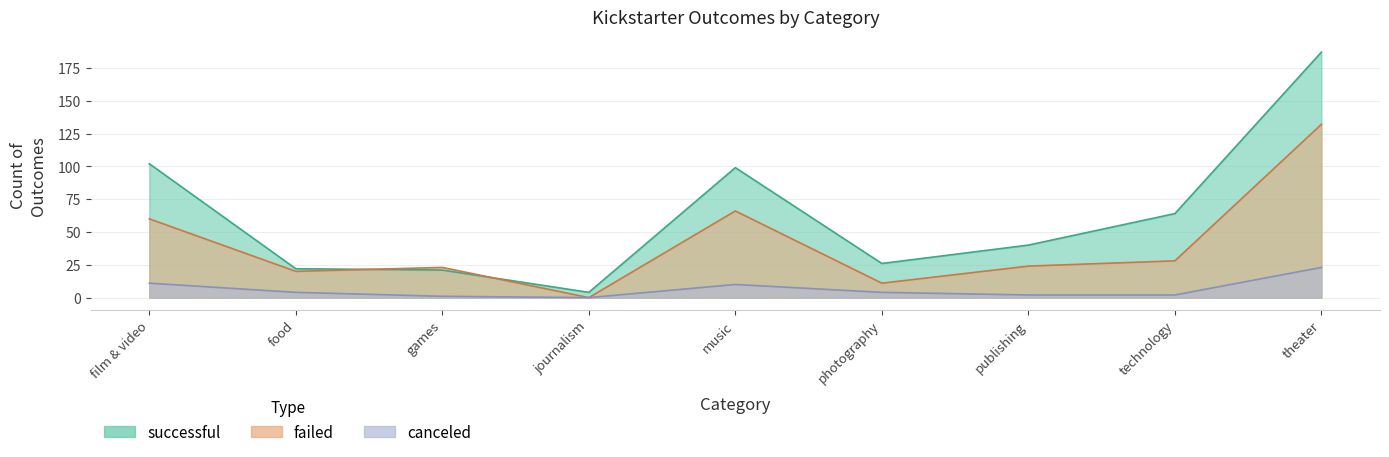

Is it true that successful equals 187 at theater?

True